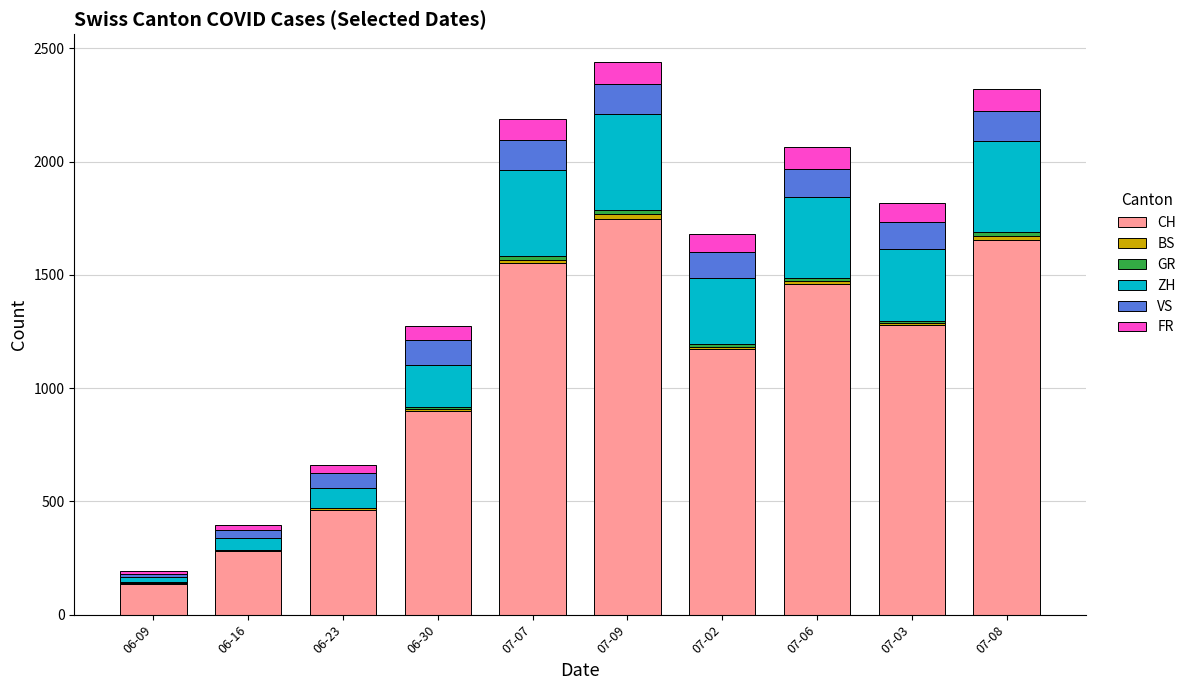

What is the difference between the CH values at 07-02 and 06-23?

713